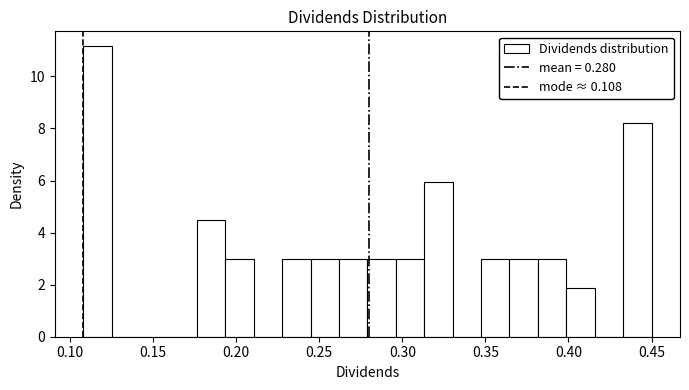

Around what value on the x-axis is the tallest bar? Give the approximate position of its centre, as read against the axis.

0.115